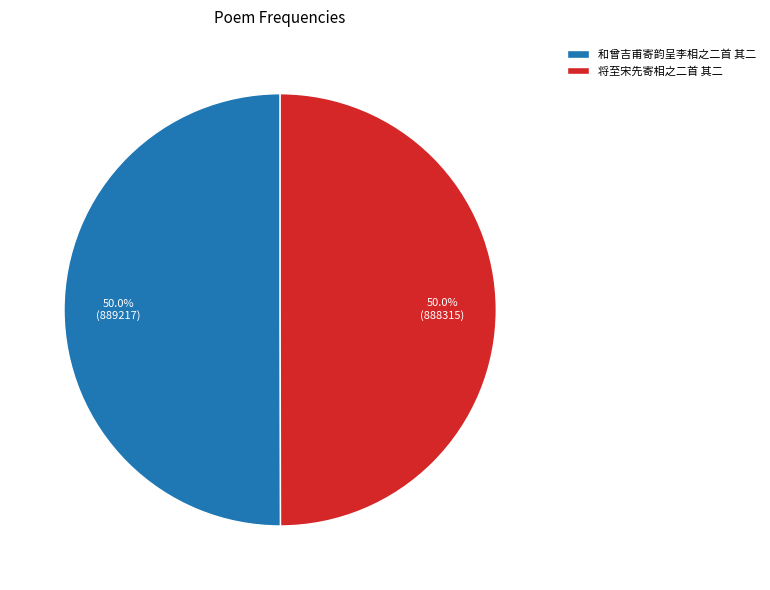

What is the ratio of the value at 和曾吉甫寄韵呈李相之二首 其二 to the value at 将至宋先寄相之二首 其二?

1.0